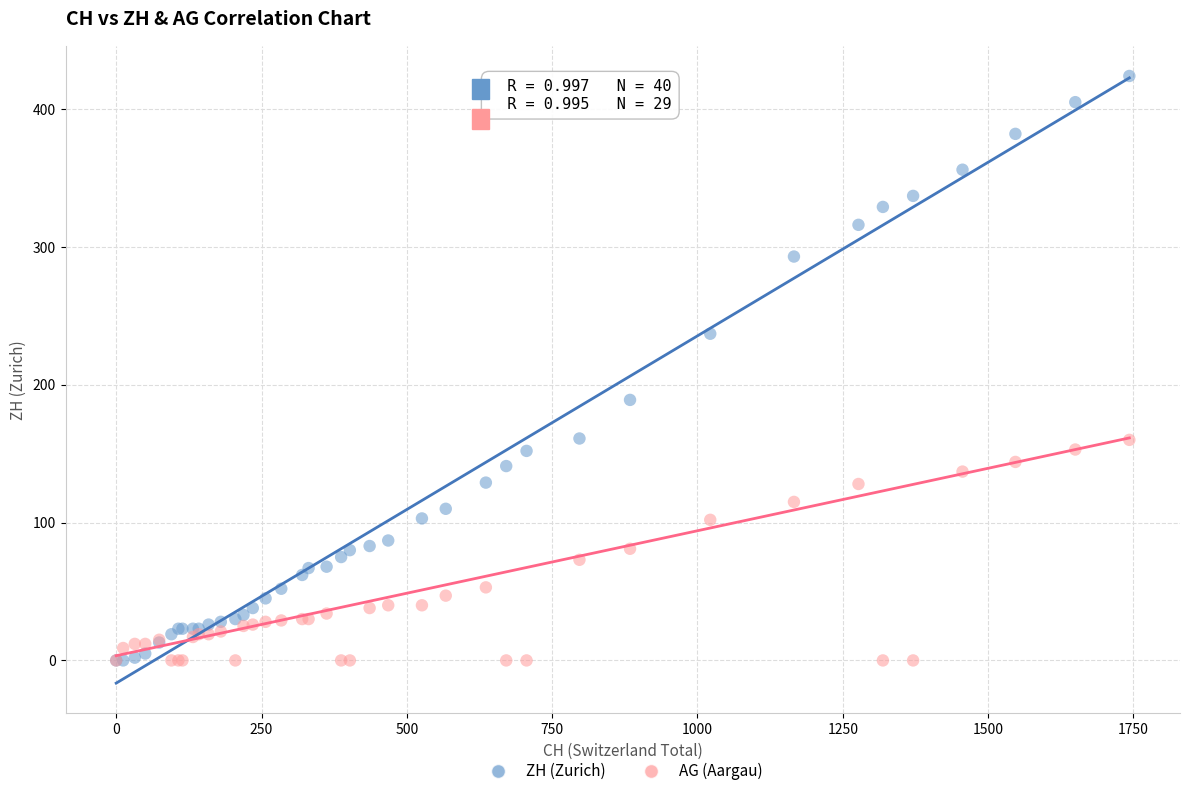

What are all the series names shown in the legend?

ZH (Zurich), AG (Aargau)